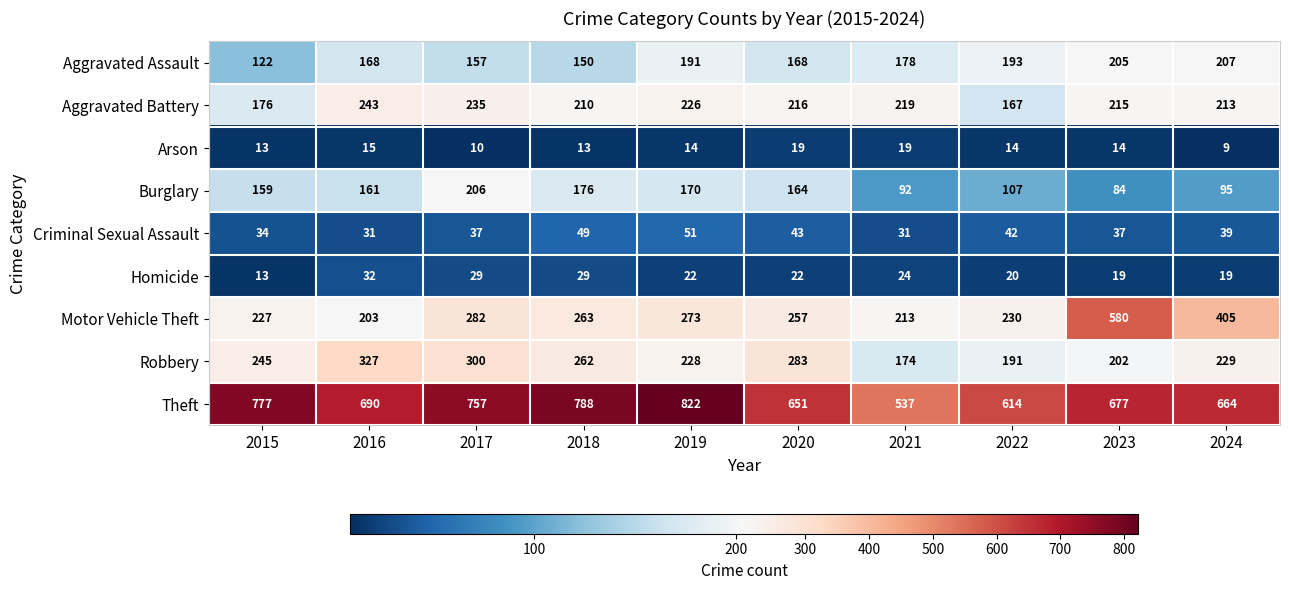

True or false: Robbery has a value of 115 at 2016.

False